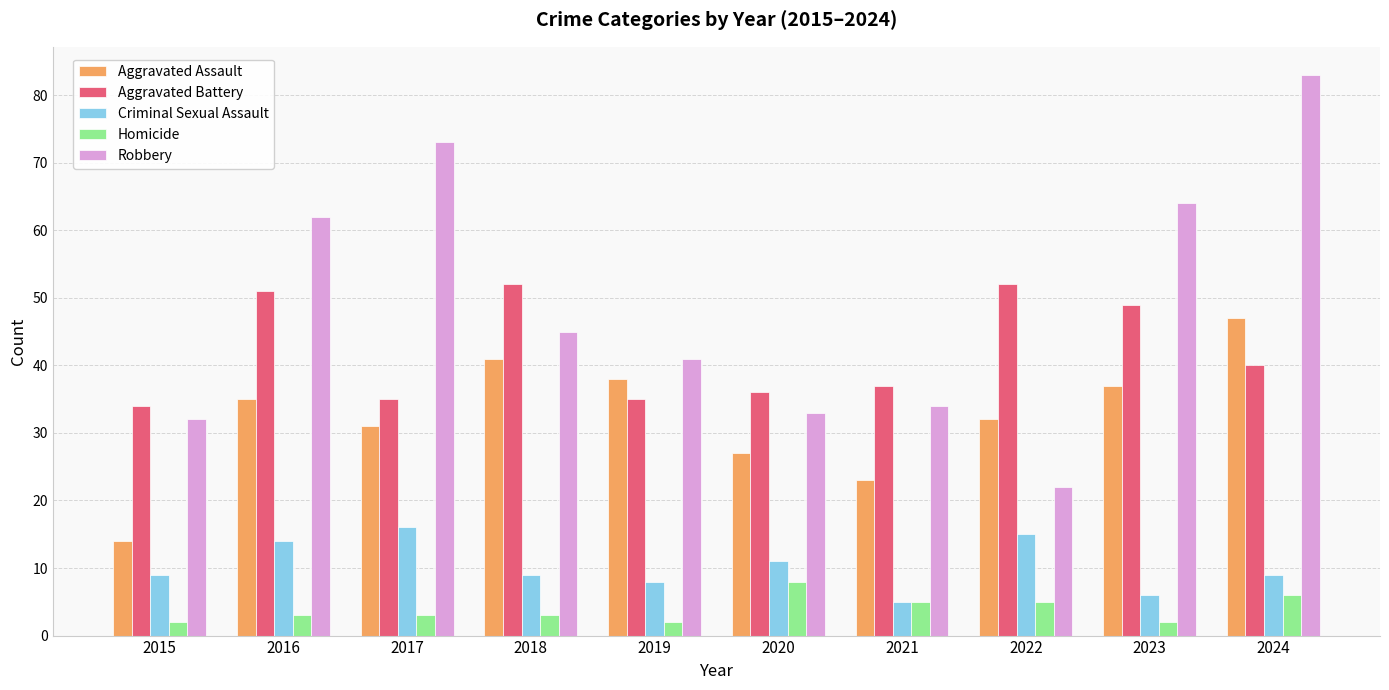

At which label does Homicide reach its peak?

2020